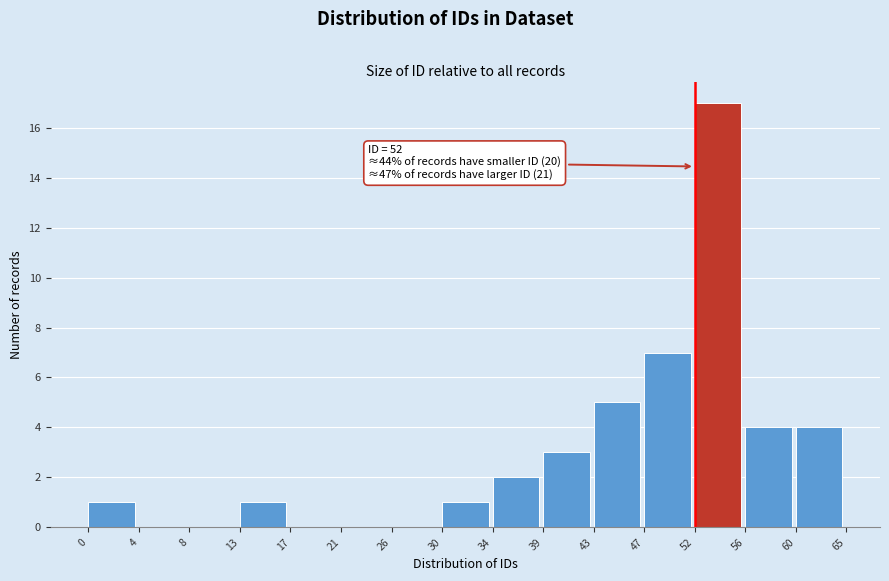

Over which range of the x-axis is the bar tallest?

52 to 56